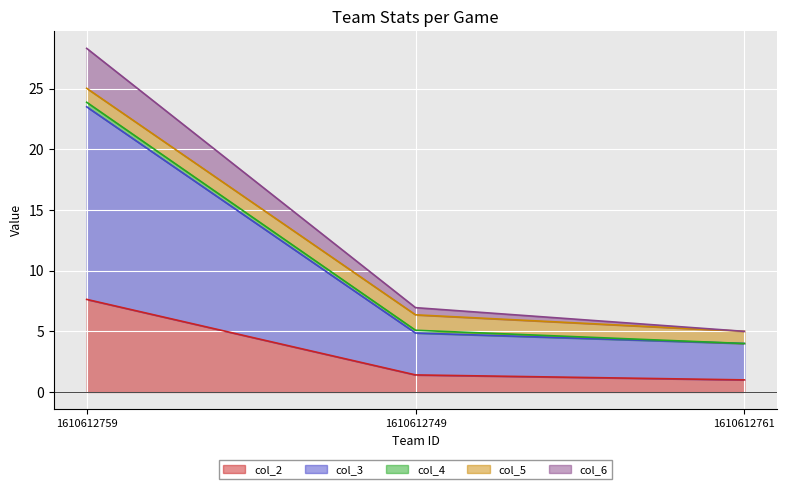

How many data points does each series have?

3